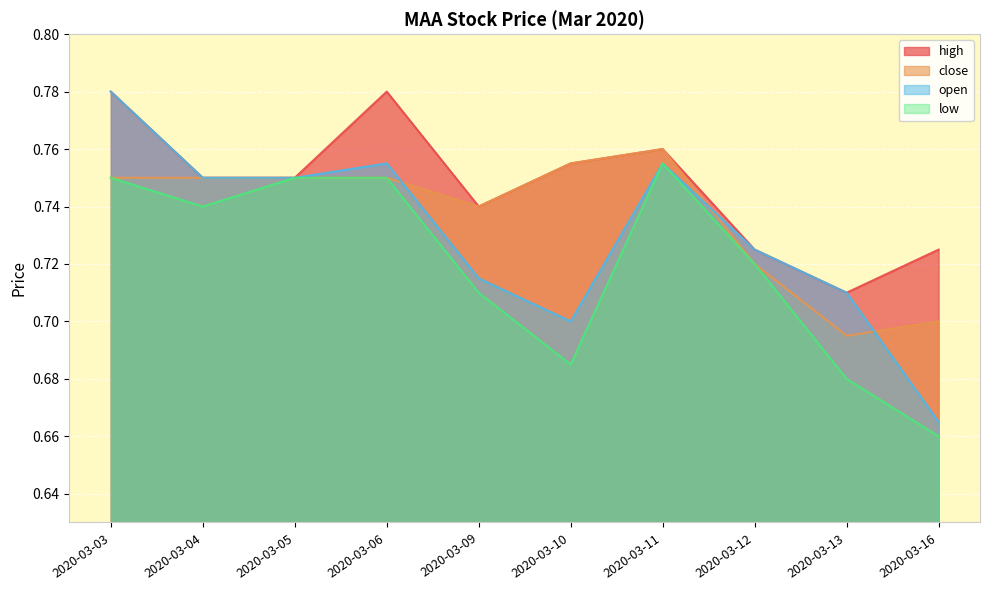

What is the difference between the maximum and second lowest values in the high series?

0.1